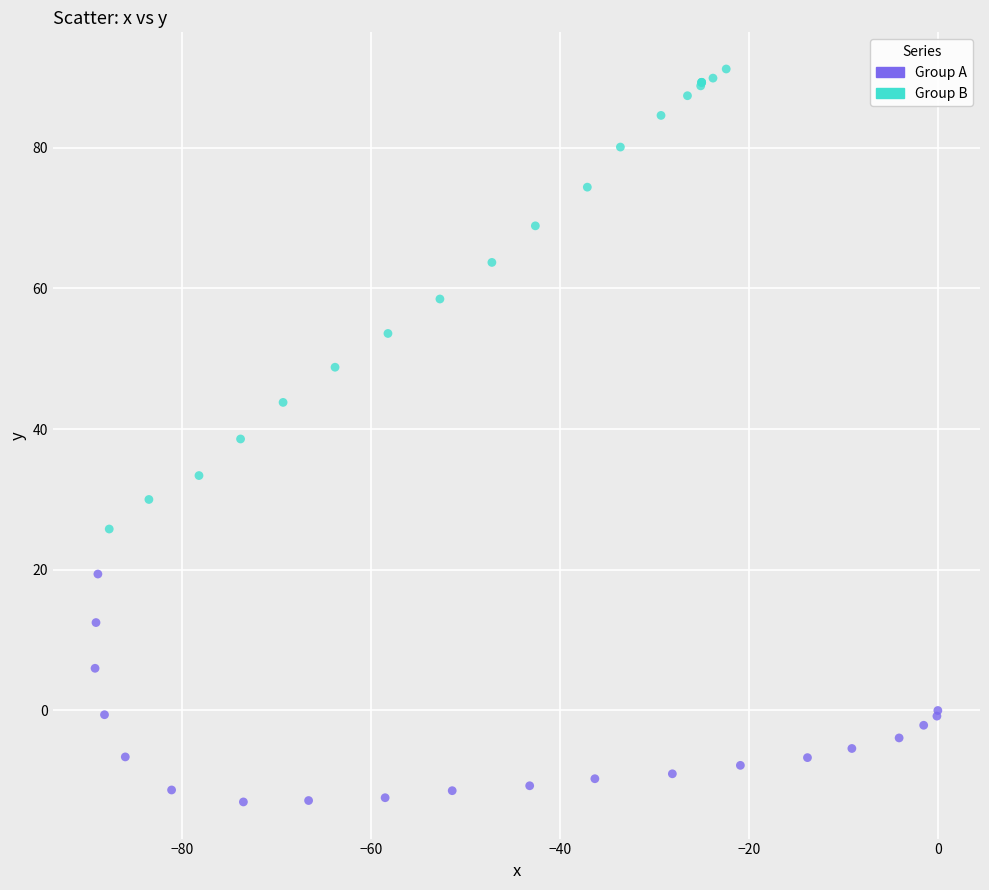

Which series contains the highest Y value?

Group B